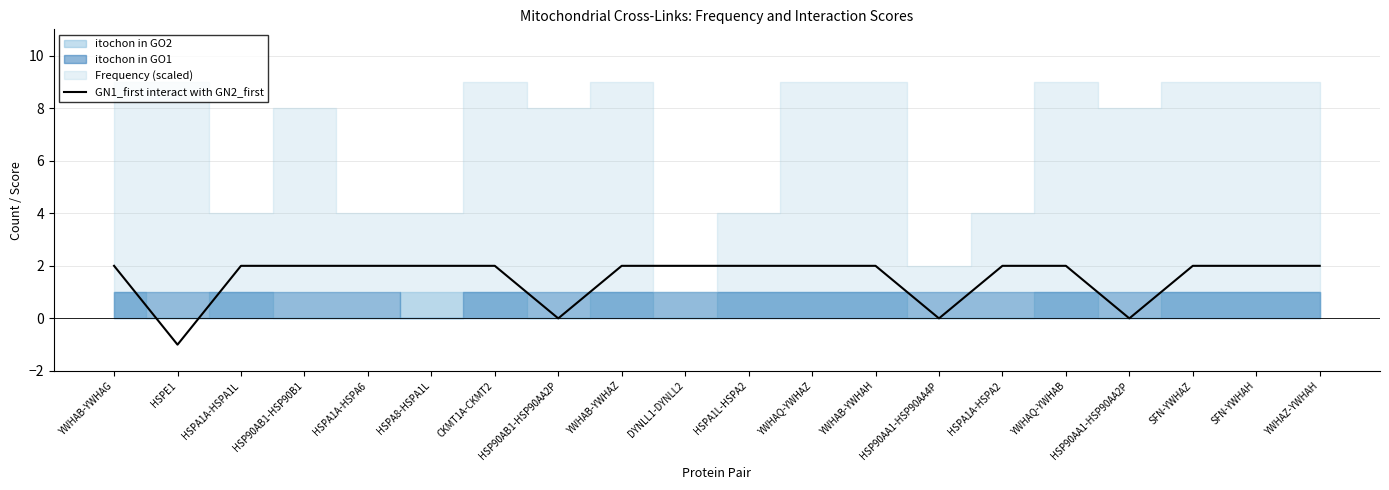

True or false: there are more than 1 points higher than both neighbors.

False